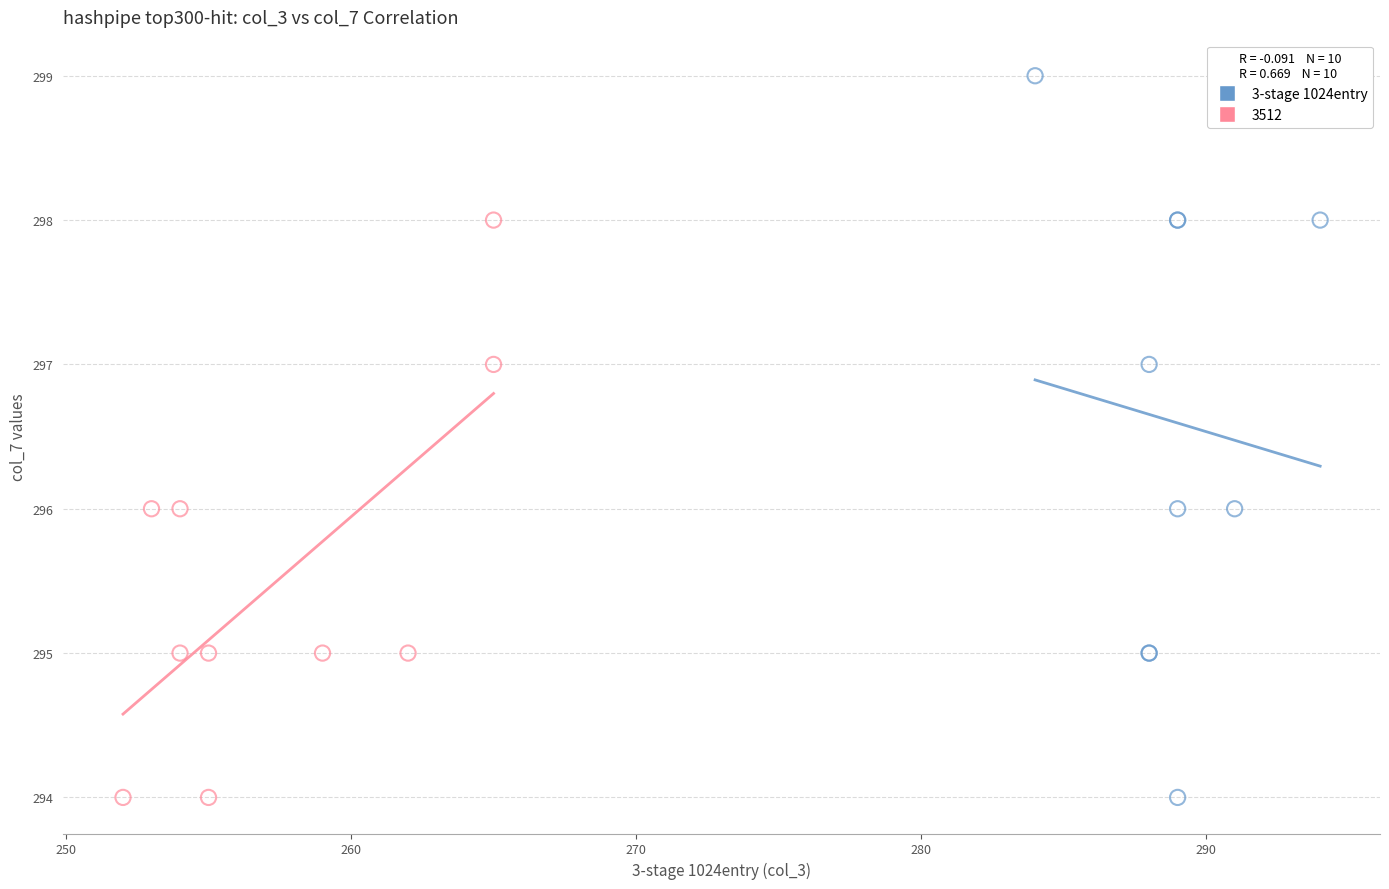

Which series reaches the maximum Y coordinate?

3-stage 1024entry